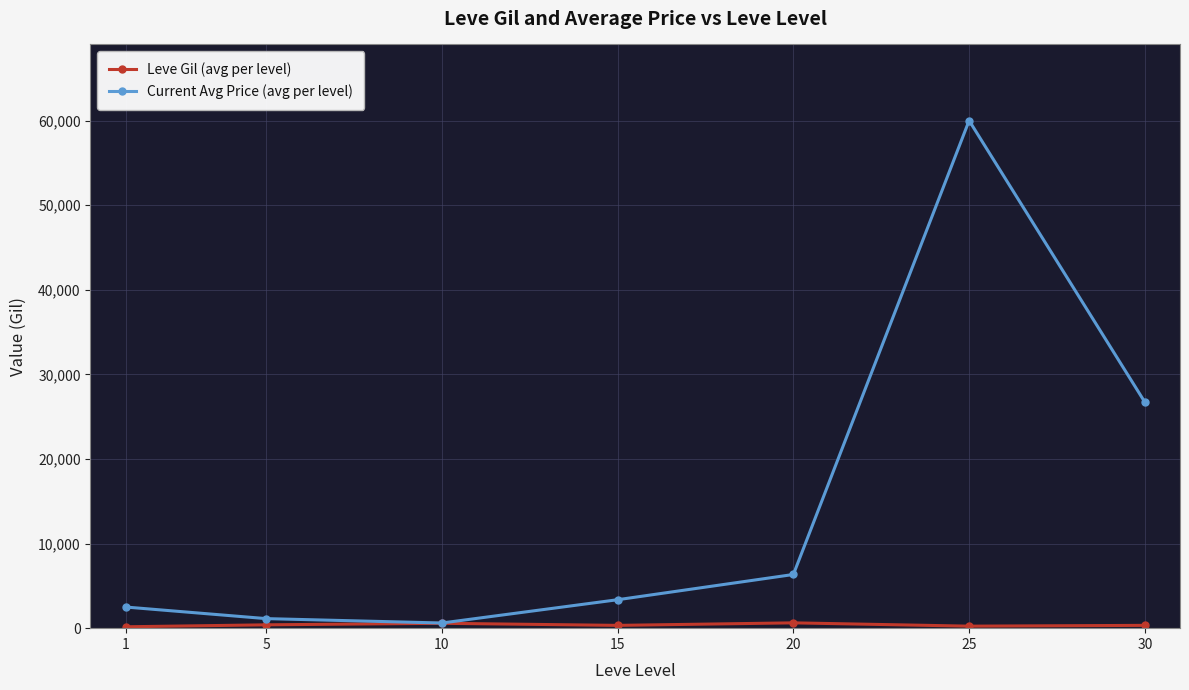

What is the difference between the highest and lowest values at 1?

2335.5